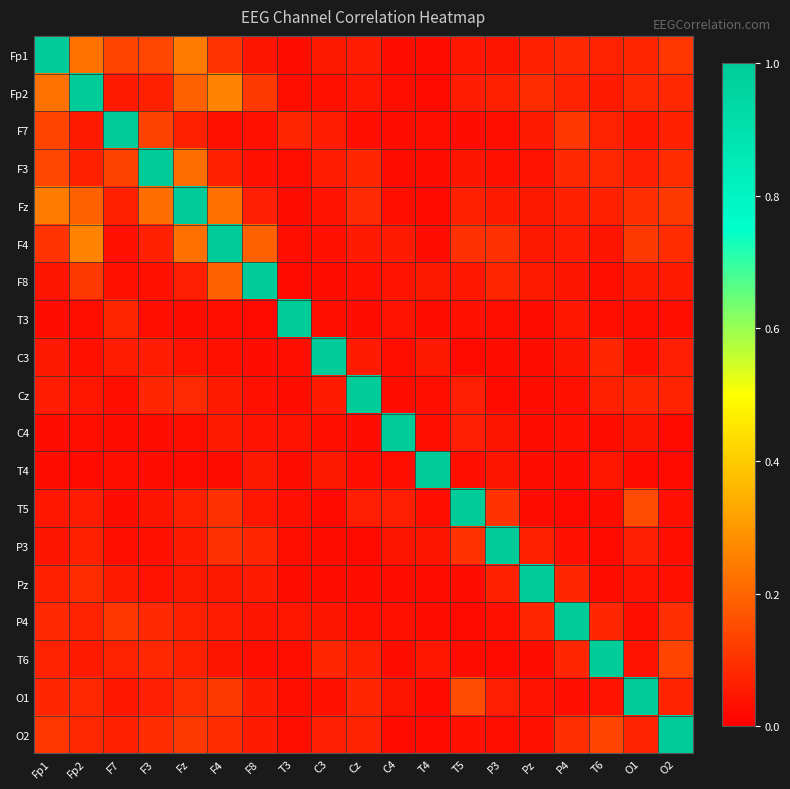

Reading left to right, transcribe all the data shown in this chart.

Fp1: Fp1=1.0	Fp2=0.2	F7=0.1	F3=0.1	Fz=0.2	F4=0.1	F8=0.0	T3=0.0	C3=0.1	Cz=0.1	C4=0.0	T4=0.0	T5=0.0	P3=0.0	Pz=0.1	P4=0.1	T6=0.1	O1=0.1	O2=0.1
Fp2: Fp1=0.2	Fp2=1.0	F7=0.1	F3=0.1	Fz=0.2	F4=0.3	F8=0.1	T3=0.0	C3=0.0	Cz=0.0	C4=0.0	T4=0.0	T5=0.1	P3=0.1	Pz=0.1	P4=0.1	T6=0.1	O1=0.1	O2=0.1
F7: Fp1=0.1	Fp2=0.1	F7=1.0	F3=0.1	Fz=0.1	F4=0.0	F8=0.0	T3=0.1	C3=0.1	Cz=0.0	C4=0.0	T4=0.0	T5=0.0	P3=0.0	Pz=0.1	P4=0.1	T6=0.1	O1=0.0	O2=0.1
F3: Fp1=0.1	Fp2=0.1	F7=0.1	F3=1.0	Fz=0.2	F4=0.1	F8=0.0	T3=0.0	C3=0.1	Cz=0.1	C4=0.0	T4=0.0	T5=0.0	P3=0.0	Pz=0.0	P4=0.1	T6=0.1	O1=0.1	O2=0.1
Fz: Fp1=0.2	Fp2=0.2	F7=0.1	F3=0.2	Fz=1.0	F4=0.2	F8=0.1	T3=0.0	C3=0.0	Cz=0.1	C4=0.0	T4=0.0	T5=0.1	P3=0.1	Pz=0.0	P4=0.1	T6=0.1	O1=0.1	O2=0.1
F4: Fp1=0.1	Fp2=0.3	F7=0.0	F3=0.1	Fz=0.2	F4=1.0	F8=0.2	T3=0.0	C3=0.0	Cz=0.1	C4=0.1	T4=0.0	T5=0.1	P3=0.1	Pz=0.0	P4=0.1	T6=0.0	O1=0.1	O2=0.1
F8: Fp1=0.0	Fp2=0.1	F7=0.0	F3=0.0	Fz=0.1	F4=0.2	F8=1.0	T3=0.0	C3=0.0	Cz=0.0	C4=0.0	T4=0.0	T5=0.0	P3=0.1	Pz=0.1	P4=0.0	T6=0.0	O1=0.1	O2=0.1
T3: Fp1=0.0	Fp2=0.0	F7=0.1	F3=0.0	Fz=0.0	F4=0.0	F8=0.0	T3=1.0	C3=0.0	Cz=0.0	C4=0.0	T4=0.0	T5=0.0	P3=0.0	Pz=0.0	P4=0.0	T6=0.0	O1=0.0	O2=0.0
C3: Fp1=0.1	Fp2=0.0	F7=0.1	F3=0.1	Fz=0.0	F4=0.0	F8=0.0	T3=0.0	C3=1.0	Cz=0.1	C4=0.0	T4=0.0	T5=0.0	P3=0.0	Pz=0.0	P4=0.0	T6=0.1	O1=0.0	O2=0.1
Cz: Fp1=0.1	Fp2=0.0	F7=0.0	F3=0.1	Fz=0.1	F4=0.1	F8=0.0	T3=0.0	C3=0.1	Cz=1.0	C4=0.0	T4=0.0	T5=0.1	P3=0.0	Pz=0.0	P4=0.0	T6=0.1	O1=0.1	O2=0.1
C4: Fp1=0.0	Fp2=0.0	F7=0.0	F3=0.0	Fz=0.0	F4=0.1	F8=0.0	T3=0.0	C3=0.0	Cz=0.0	C4=1.0	T4=0.0	T5=0.1	P3=0.0	Pz=0.0	P4=0.0	T6=0.0	O1=0.0	O2=0.0
T4: Fp1=0.0	Fp2=0.0	F7=0.0	F3=0.0	Fz=0.0	F4=0.0	F8=0.0	T3=0.0	C3=0.0	Cz=0.0	C4=0.0	T4=1.0	T5=0.0	P3=0.0	Pz=0.0	P4=0.0	T6=0.0	O1=0.0	O2=0.0
T5: Fp1=0.0	Fp2=0.1	F7=0.0	F3=0.0	Fz=0.1	F4=0.1	F8=0.0	T3=0.0	C3=0.0	Cz=0.1	C4=0.1	T4=0.0	T5=1.0	P3=0.1	Pz=0.0	P4=0.0	T6=0.0	O1=0.2	O2=0.0
P3: Fp1=0.0	Fp2=0.1	F7=0.0	F3=0.0	Fz=0.1	F4=0.1	F8=0.1	T3=0.0	C3=0.0	Cz=0.0	C4=0.0	T4=0.0	T5=0.1	P3=1.0	Pz=0.1	P4=0.0	T6=0.0	O1=0.1	O2=0.0
Pz: Fp1=0.1	Fp2=0.1	F7=0.1	F3=0.0	Fz=0.0	F4=0.0	F8=0.1	T3=0.0	C3=0.0	Cz=0.0	C4=0.0	T4=0.0	T5=0.0	P3=0.1	Pz=1.0	P4=0.1	T6=0.0	O1=0.0	O2=0.0
P4: Fp1=0.1	Fp2=0.1	F7=0.1	F3=0.1	Fz=0.1	F4=0.1	F8=0.0	T3=0.0	C3=0.0	Cz=0.0	C4=0.0	T4=0.0	T5=0.0	P3=0.0	Pz=0.1	P4=1.0	T6=0.1	O1=0.0	O2=0.1
T6: Fp1=0.1	Fp2=0.1	F7=0.1	F3=0.1	Fz=0.1	F4=0.0	F8=0.0	T3=0.0	C3=0.1	Cz=0.1	C4=0.0	T4=0.0	T5=0.0	P3=0.0	Pz=0.0	P4=0.1	T6=1.0	O1=0.0	O2=0.1
O1: Fp1=0.1	Fp2=0.1	F7=0.0	F3=0.1	Fz=0.1	F4=0.1	F8=0.1	T3=0.0	C3=0.0	Cz=0.1	C4=0.0	T4=0.0	T5=0.2	P3=0.1	Pz=0.0	P4=0.0	T6=0.0	O1=1.0	O2=0.1
O2: Fp1=0.1	Fp2=0.1	F7=0.1	F3=0.1	Fz=0.1	F4=0.1	F8=0.1	T3=0.0	C3=0.1	Cz=0.1	C4=0.0	T4=0.0	T5=0.0	P3=0.0	Pz=0.0	P4=0.1	T6=0.1	O1=0.1	O2=1.0